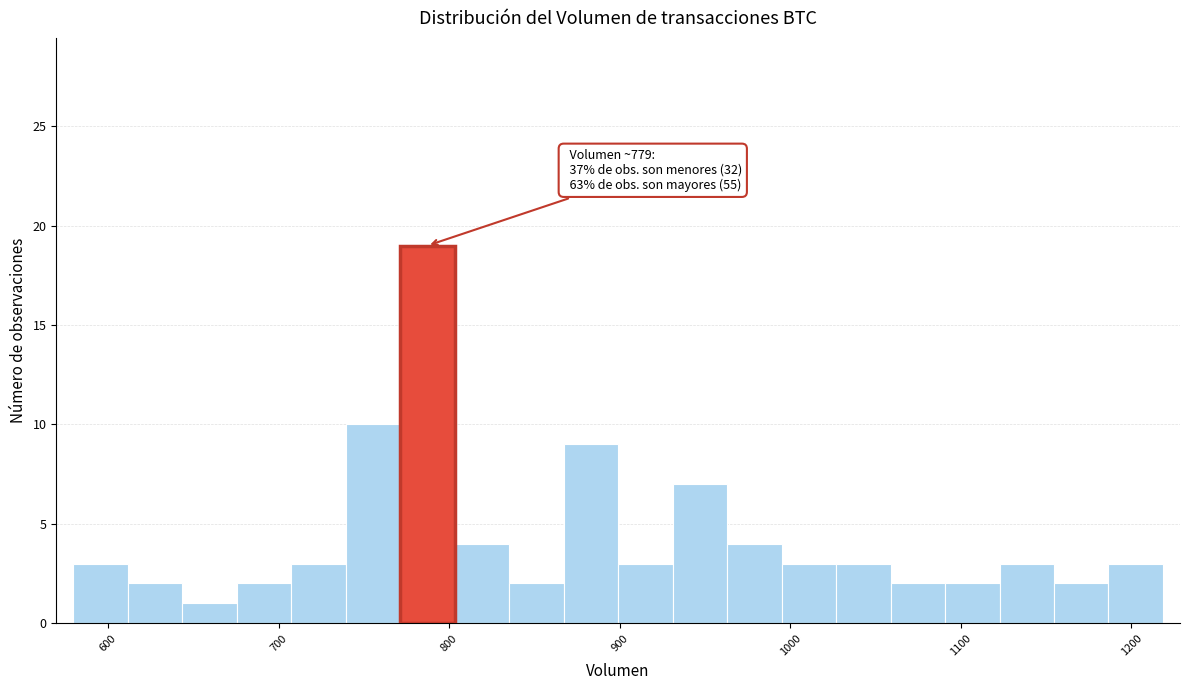

Read against the x-axis, roughly where is the centre of the tallest bar?

790